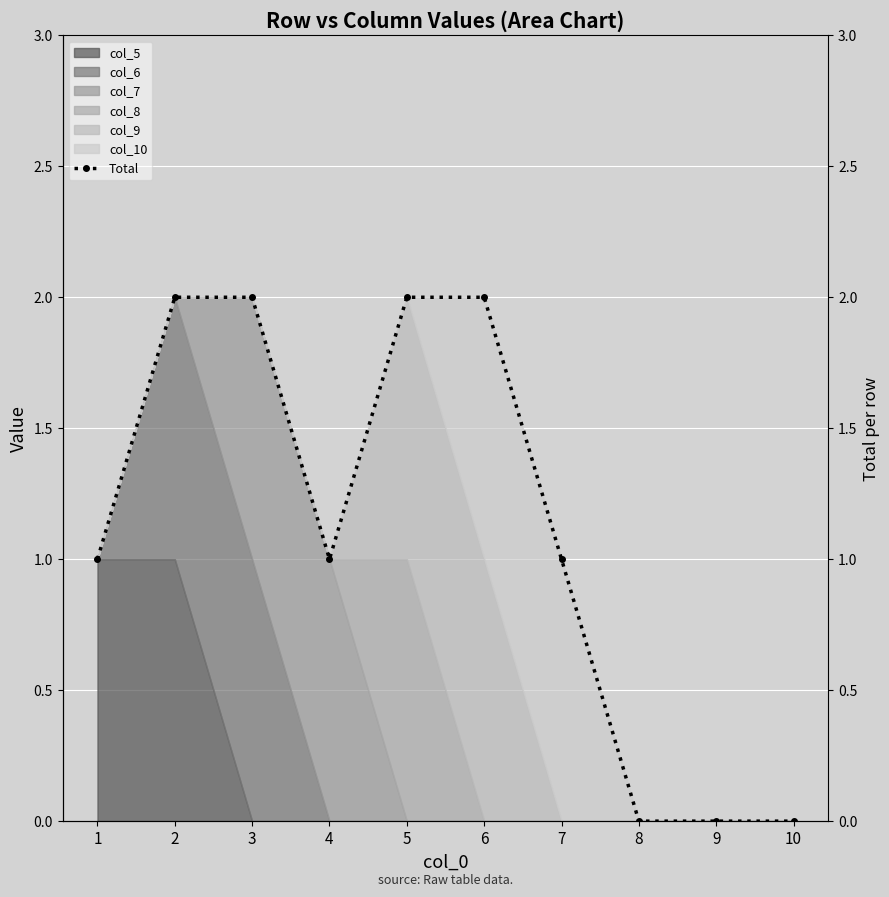

Which has a higher value, 9 or 5?

5